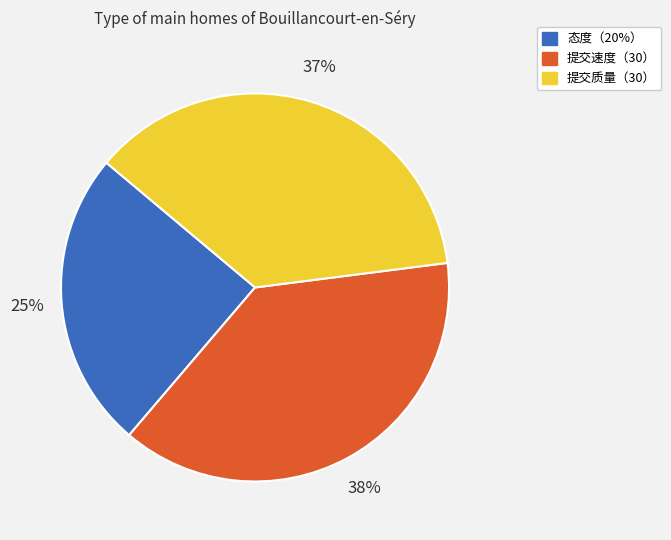

Does 提交质量（30） account for over 50% of the chart?

No